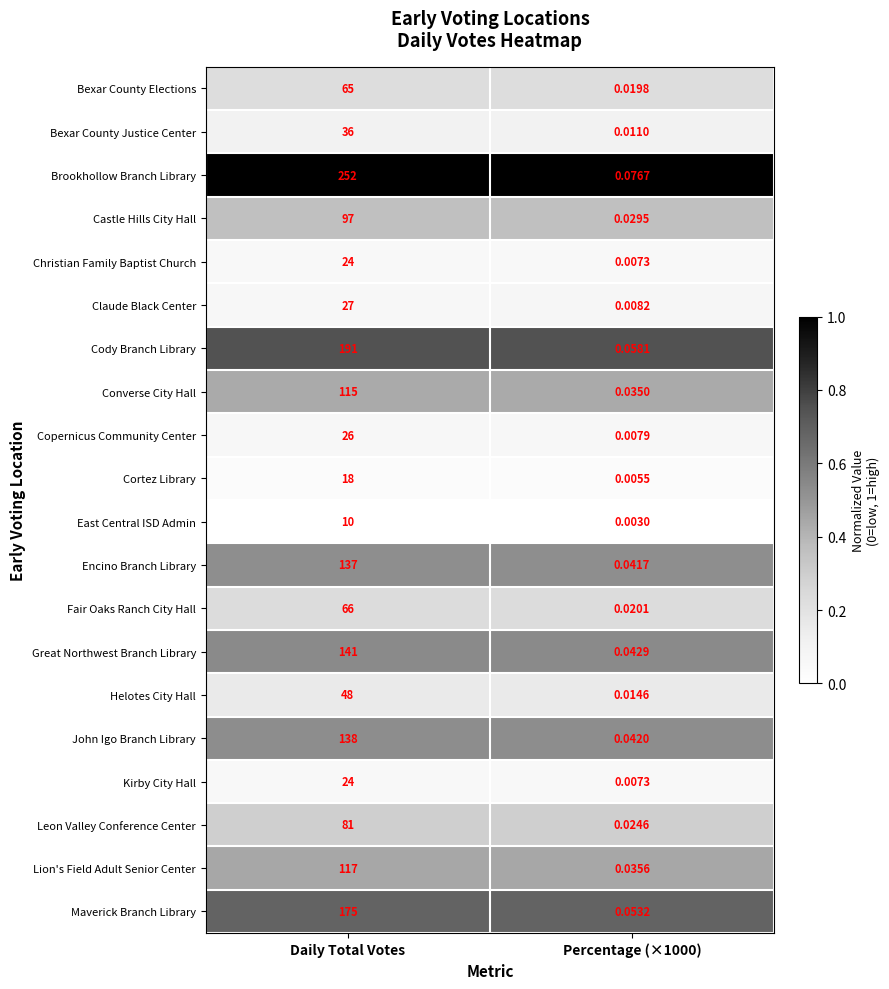

At which category is the sum across all series the highest?

Daily Total Votes